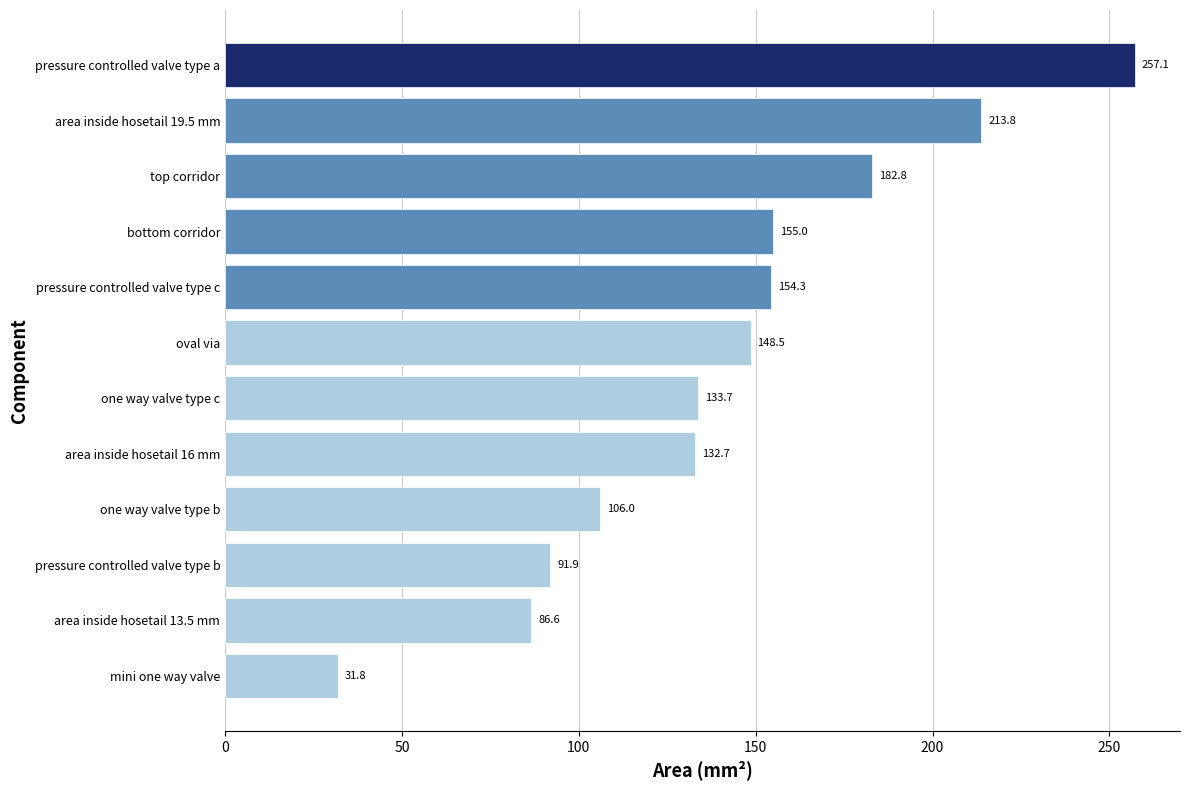

Between pressure controlled valve type b and one way valve type b, which is larger?

one way valve type b